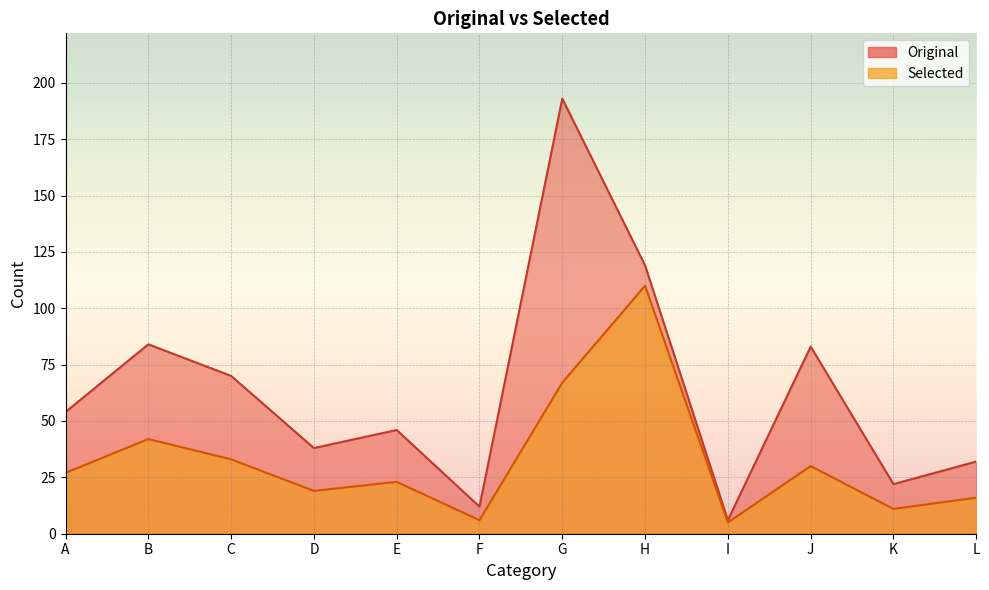

What is the difference between the Original values at K and J?

61